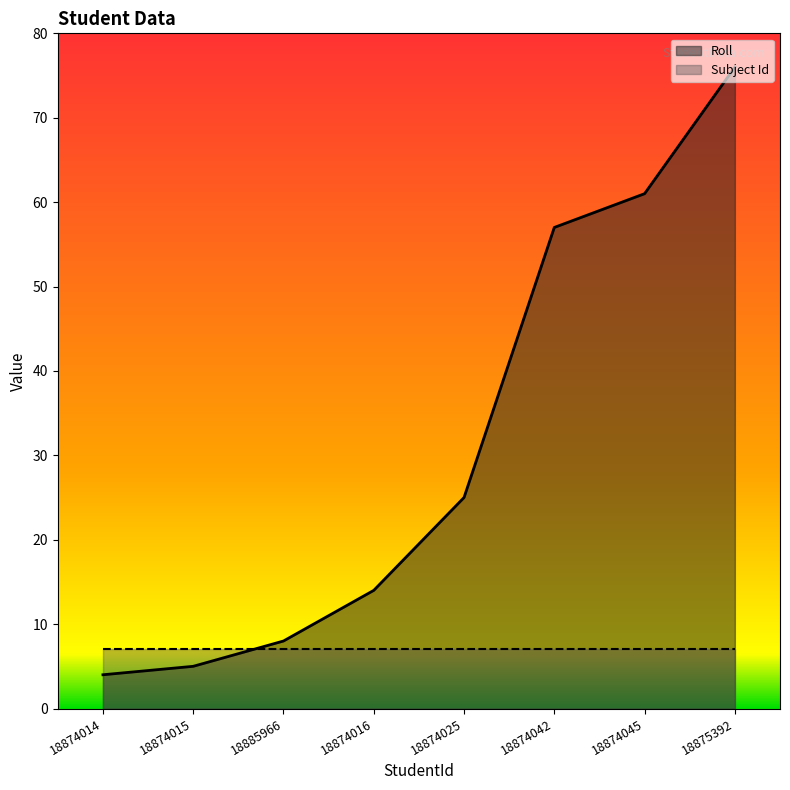

List the labels in order of value, smallest first.

18874014, 18874015, 18885966, 18874016, 18874025, 18874042, 18874045, 18875392